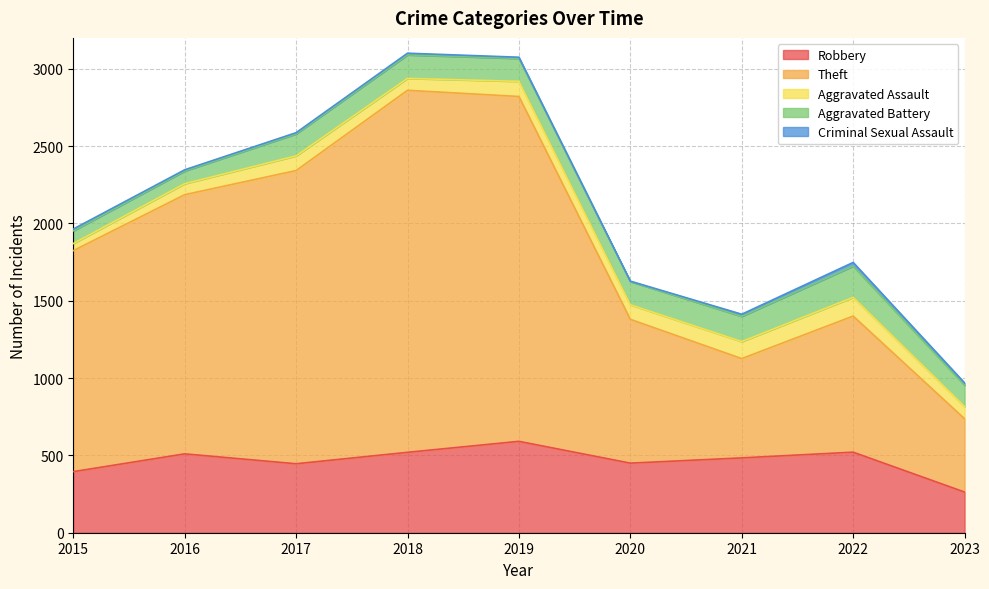

At which category does the chart reach its peak across all series?

2018